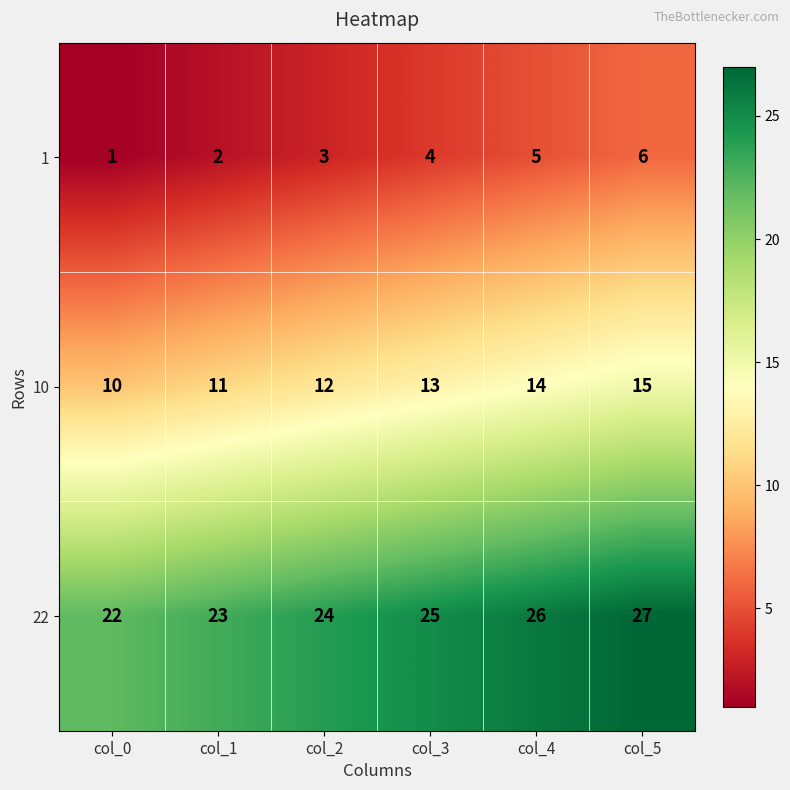

List the series in order of their peak value, highest first.

22, 10, 1